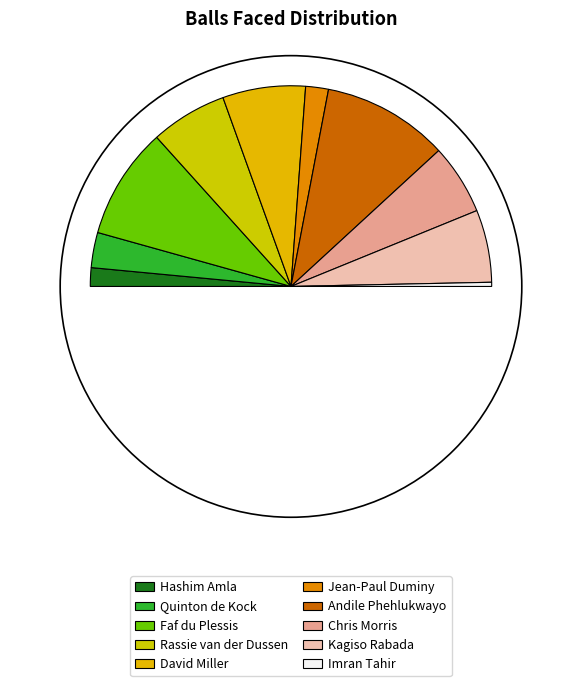

To the nearest percent, what percentage of the pie is Rassie van der Dussen?

12%